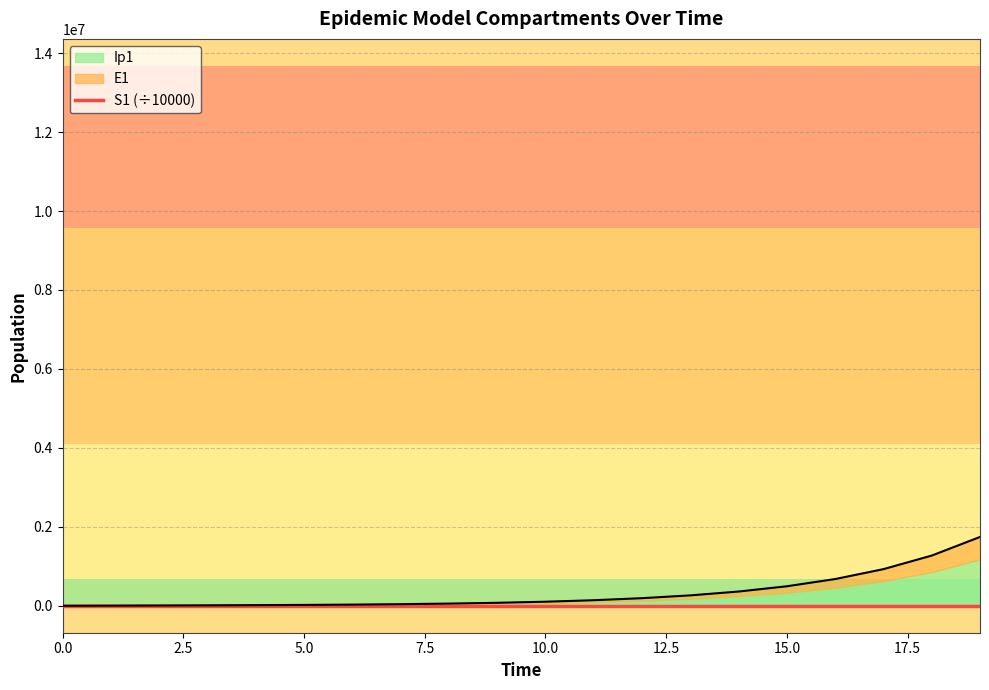

Does the chart display data point markers on the line(s)?

No